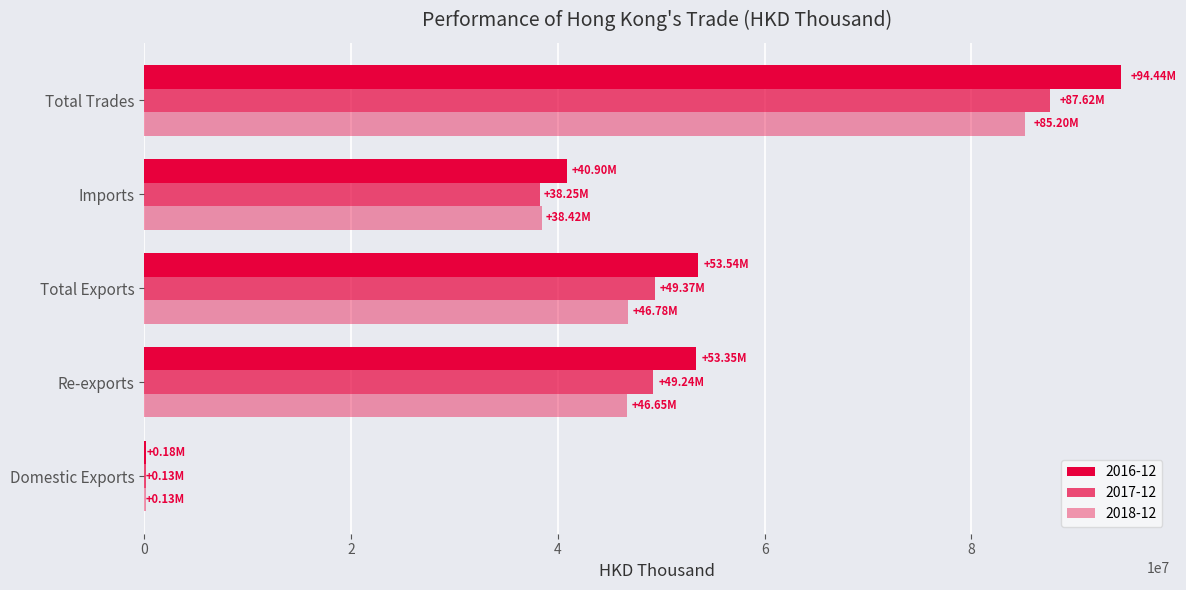

What is the average value of the 2018-12 series?

43434605.5